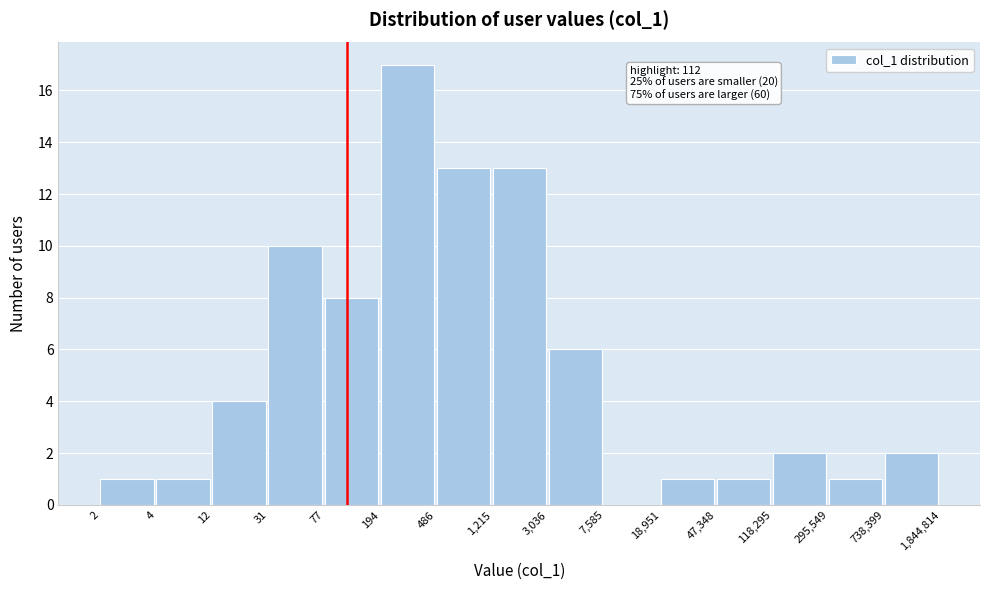

Reading right to left, list all the values displayed in this chart.

738,399=2	295,549=1	118,295=2	47,348=1	18,951=1	7,585=0	3,036=6	1,215=13	486=13	194=17	77=8	31=10	12=4	4=1	2=1